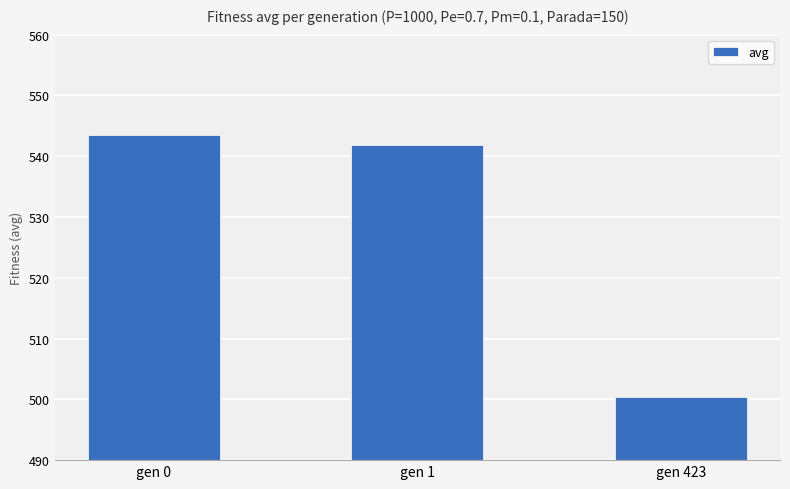

Which has a higher value, gen 0 or gen 423?

gen 0